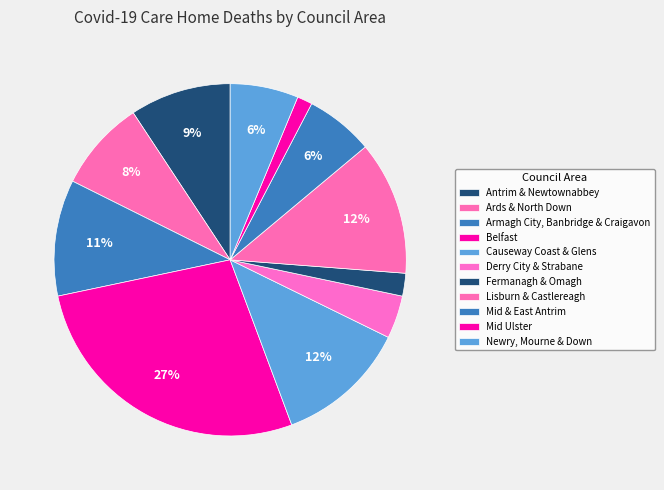

Count the number of slices in the pie.

11